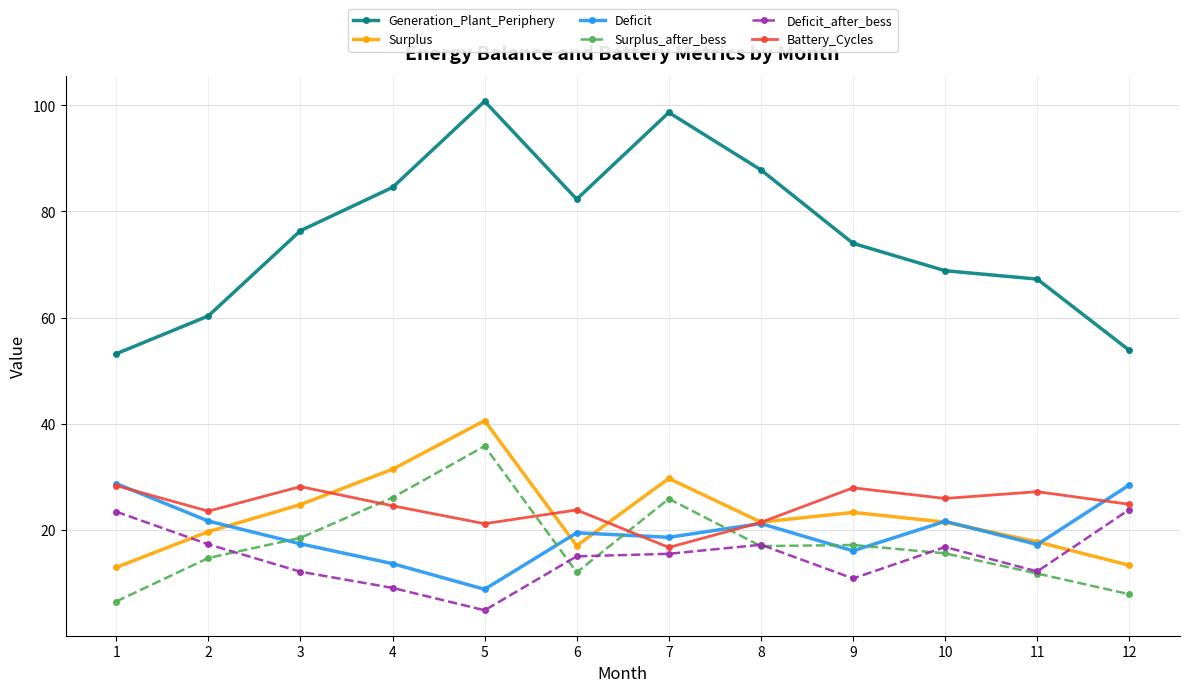

How many distinct data groups are displayed?

6